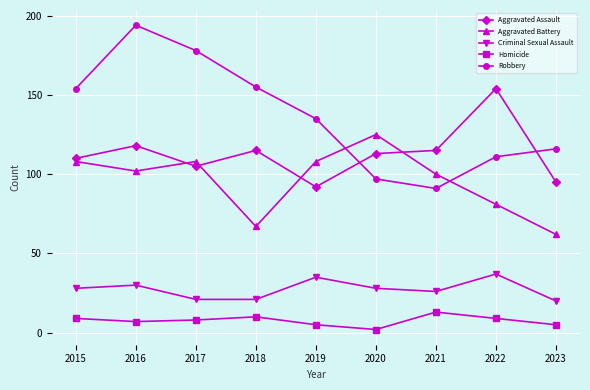

Is the value of Aggravated Battery at 2020 greater than the value of Robbery at 2023?

Yes